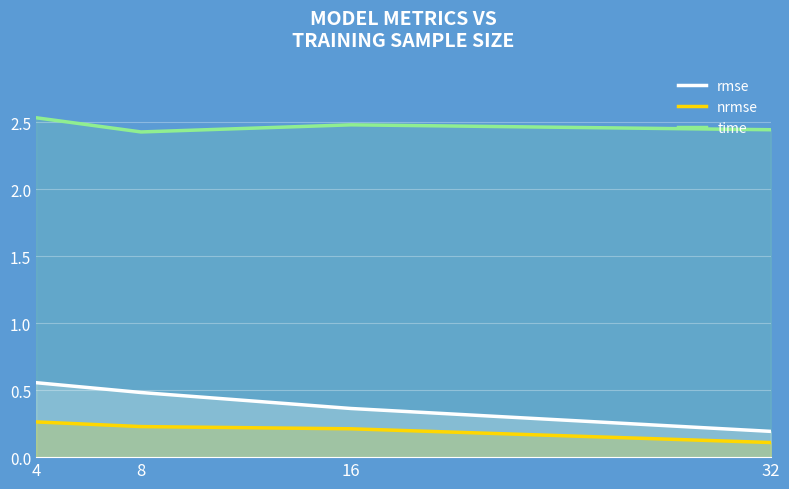

Reading right to left, transcribe all the data shown in this chart.

rmse: 32=0.2	16=0.4	8=0.5	4=0.6
nrmse: 32=0.1	16=0.2	8=0.2	4=0.3
time: 32=2.4	16=2.5	8=2.4	4=2.5